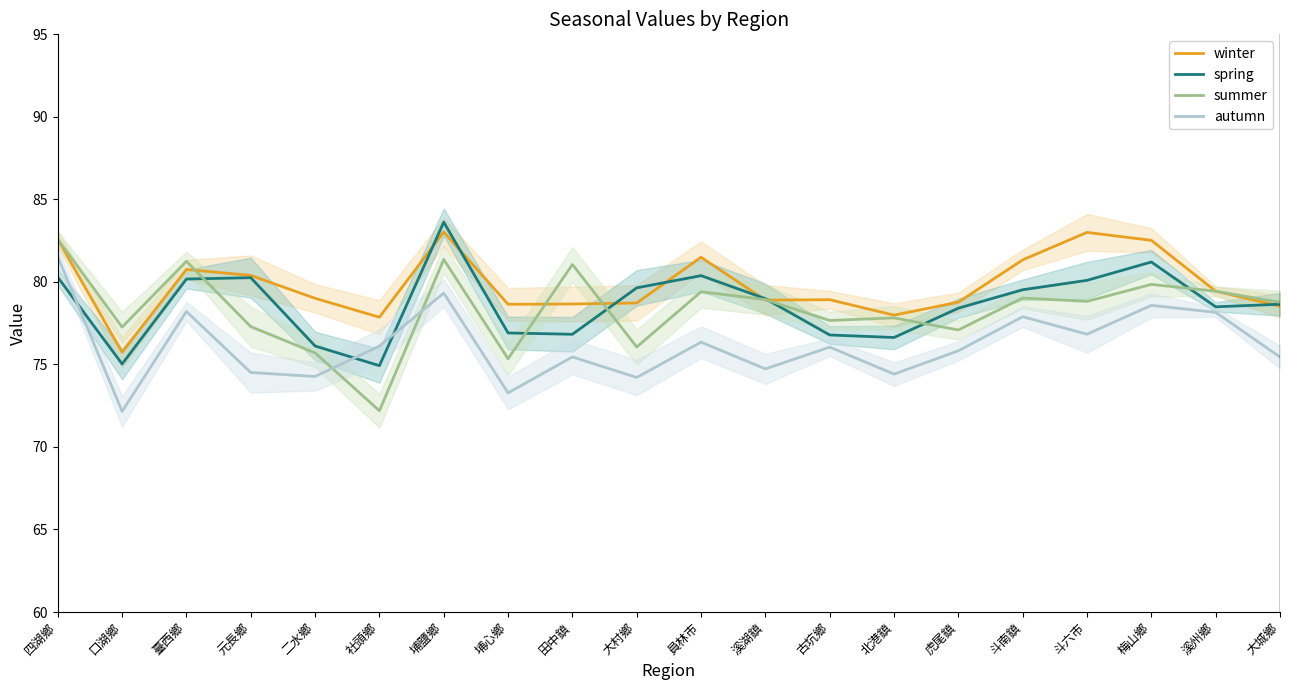

At 臺西鄉, list the series in order from smallest to largest.

autumn, spring, winter, summer